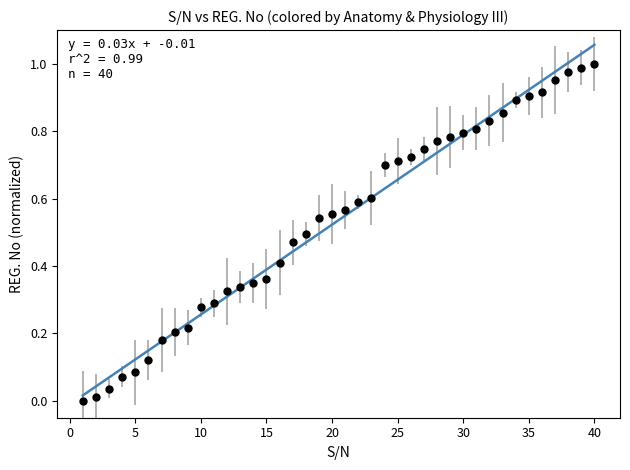

What is the range of X values (max minus min)?

39.0